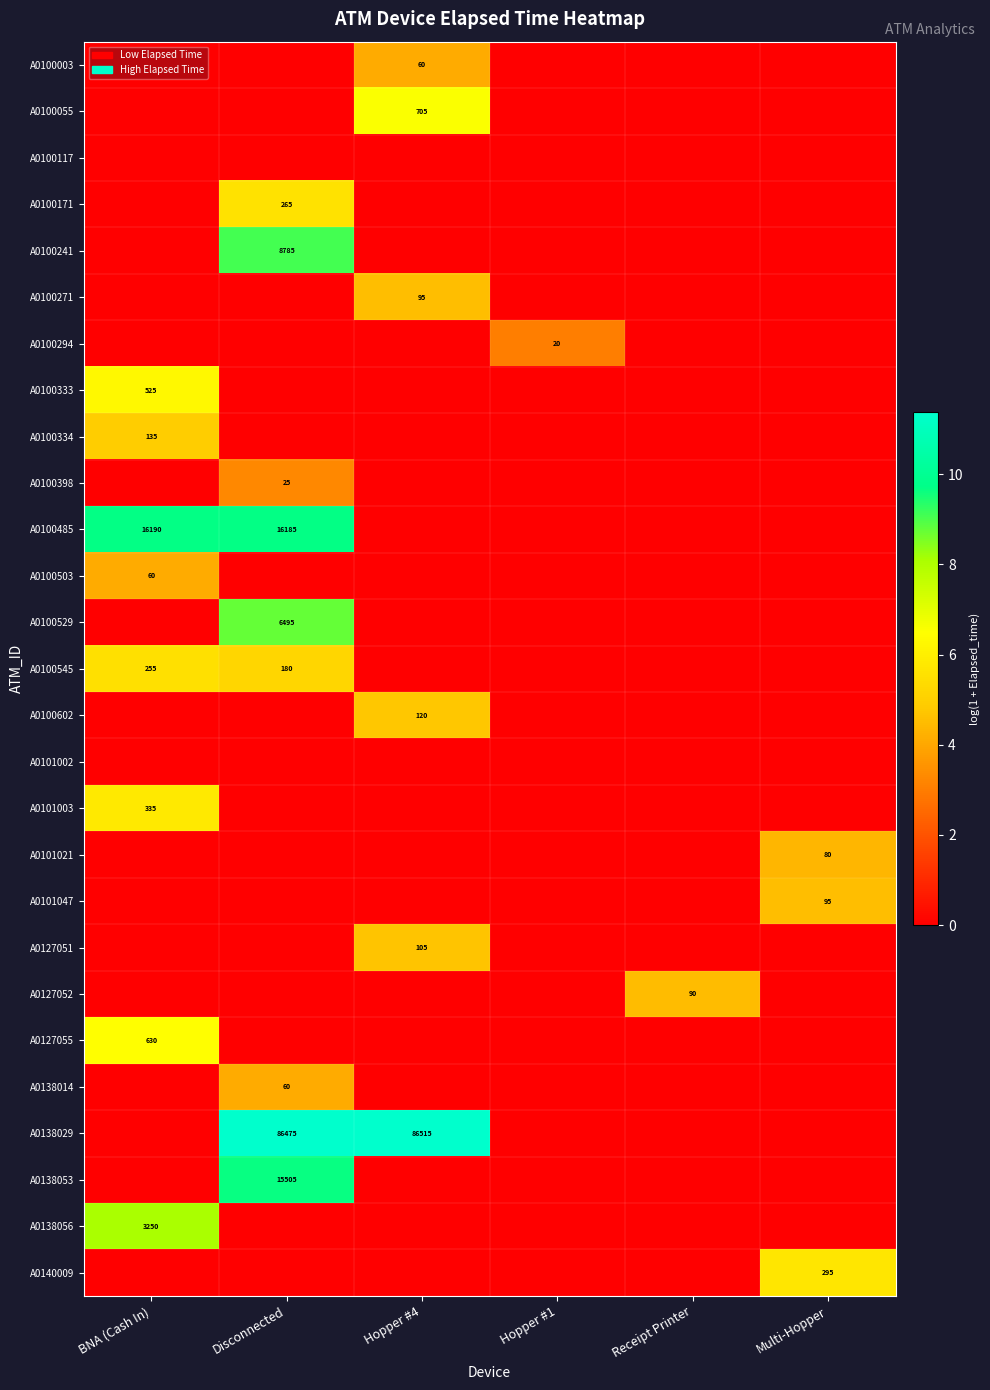

Is it true that A0140009 equals 390 at Multi-Hopper?

False